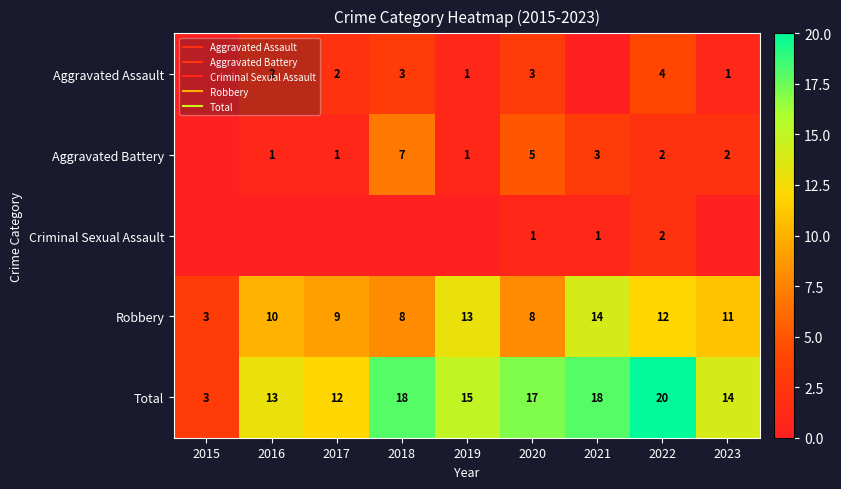

Is the value of Criminal Sexual Assault at 2021 greater than the value of Aggravated Assault at 2017?

No